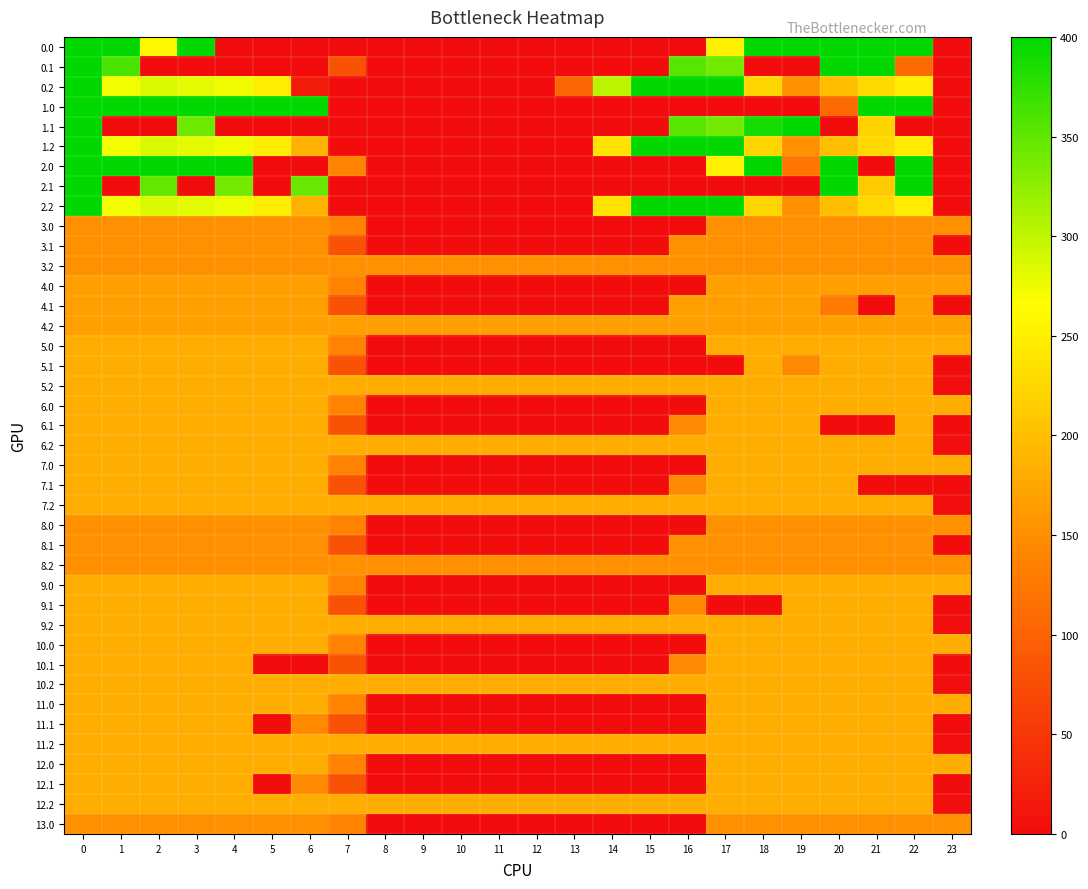

At 4, list the series in order from largest to smallest.

1.0, 2.0, 2.1, 0.2, 1.2, 2.2, 5.0, 5.1, 5.2, 6.0, 6.1, 6.2, 7.0, 7.1, 7.2, 9.0, 9.1, 9.2, 10.0, 10.1, 10.2, 11.0, 11.1, 11.2, 12.0, 12.1, 12.2, 4.0, 4.1, 4.2, 3.0, 3.1, 3.2, 8.0, 8.1, 8.2, 13.0, 0.0, 0.1, 1.1